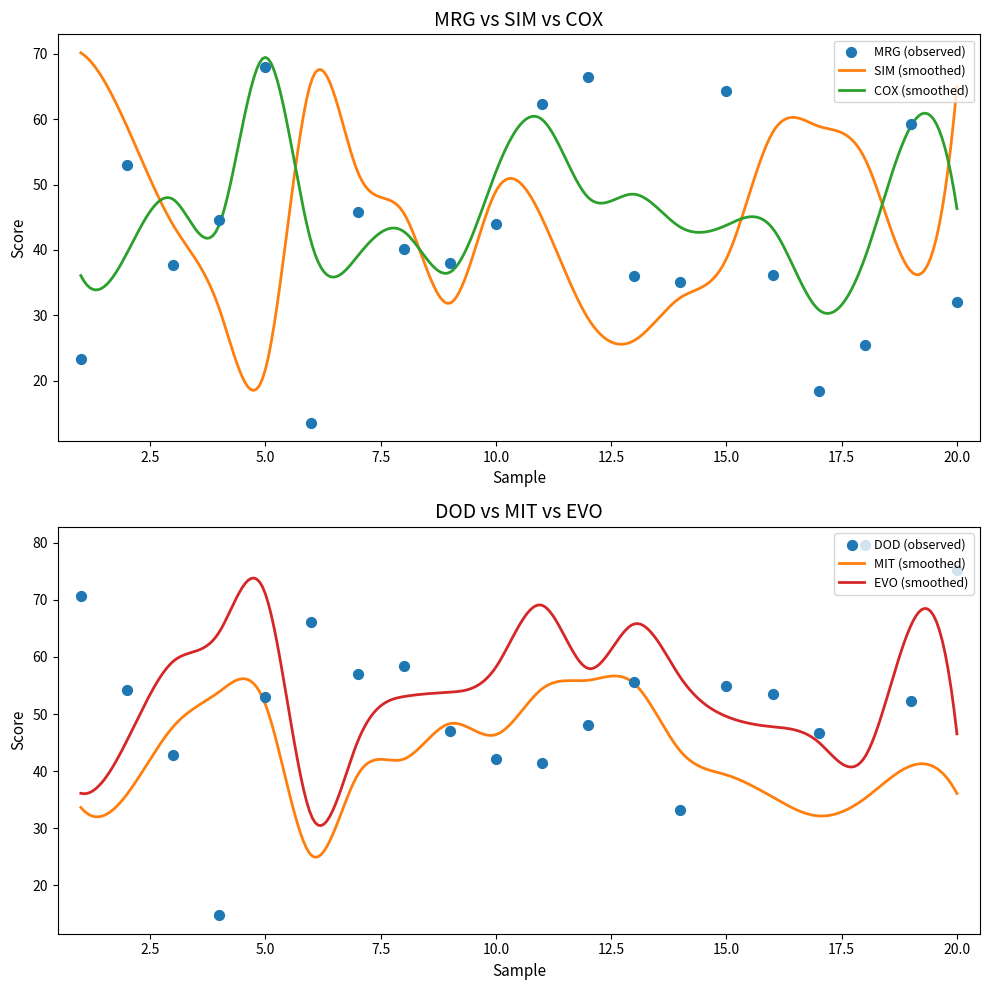

Which series contains the highest Y value?

DOD